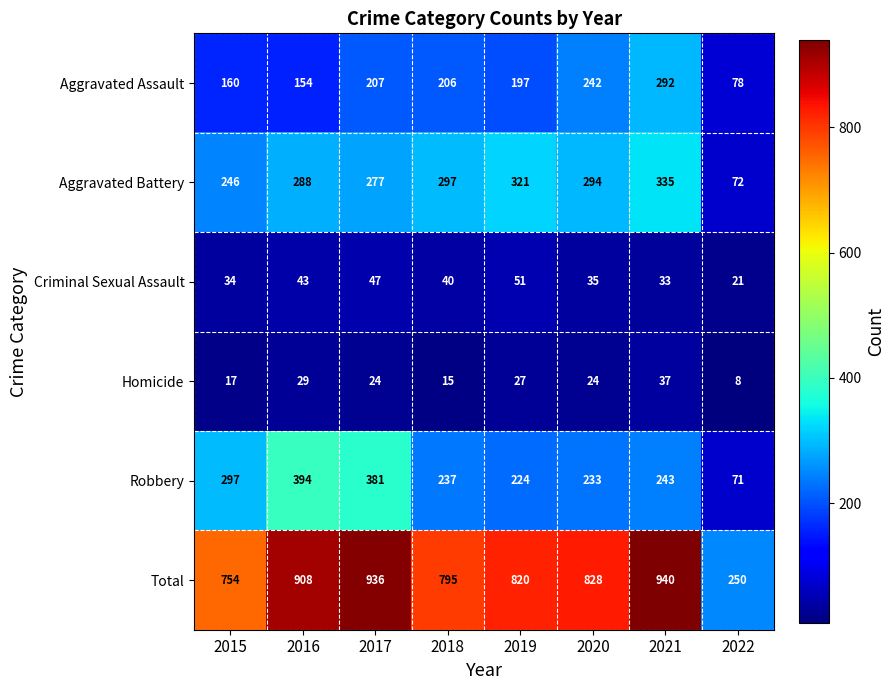

How many series are shown in this chart?

6